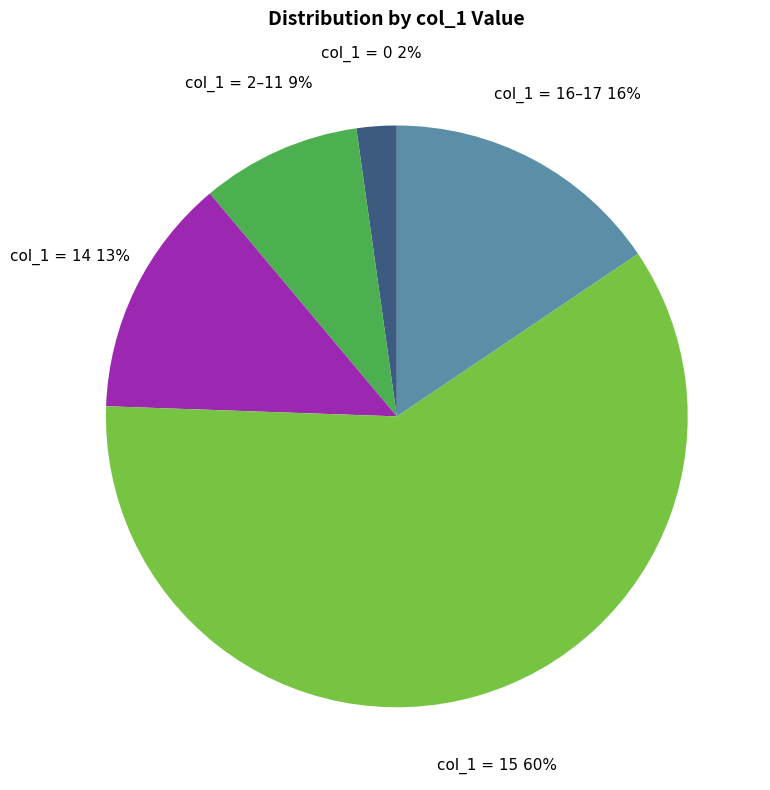

To the nearest percent, what is the average slice percentage?

20%